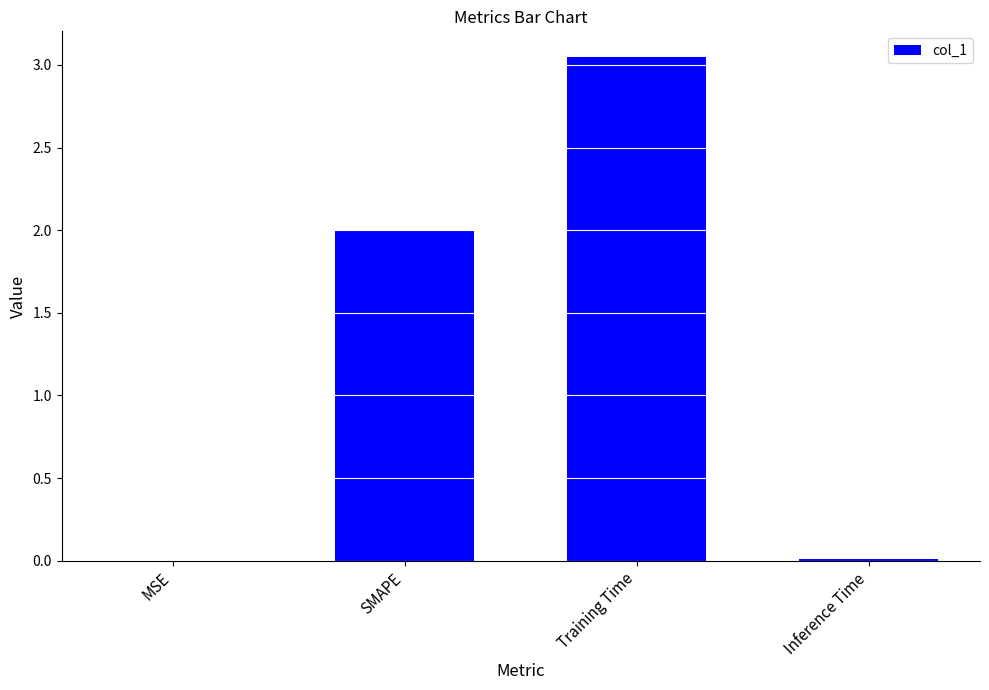

How many series are shown in this chart?

1